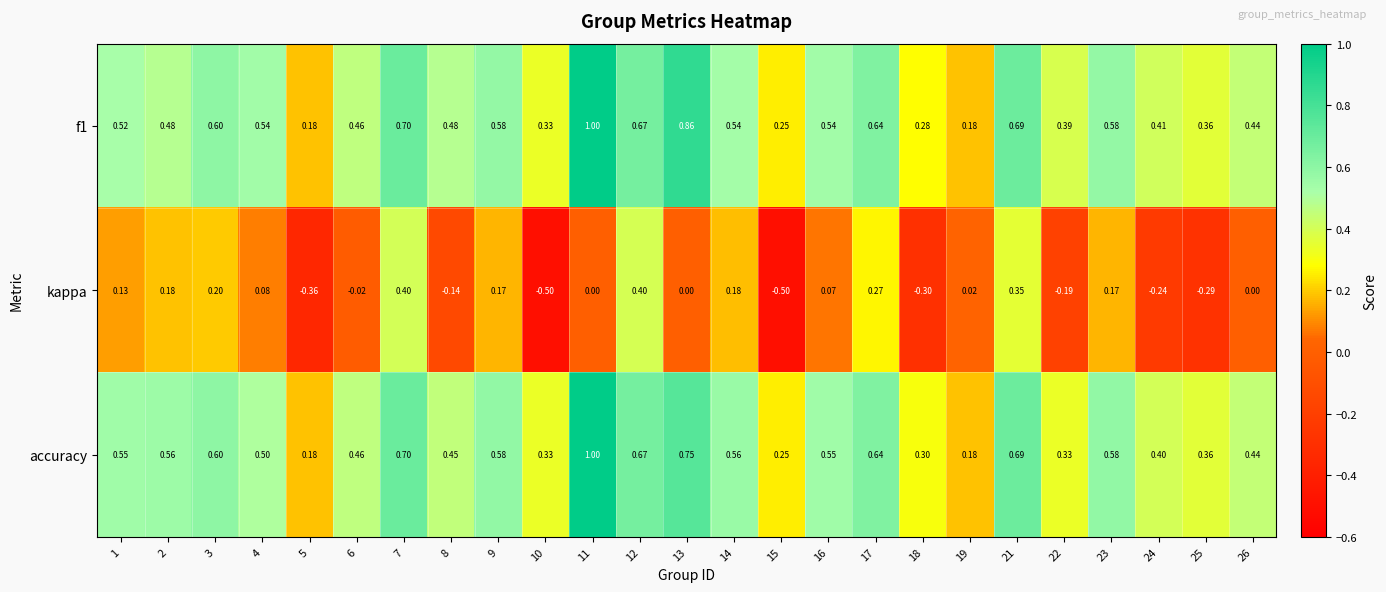

Which series has the largest range (max minus min)?

kappa